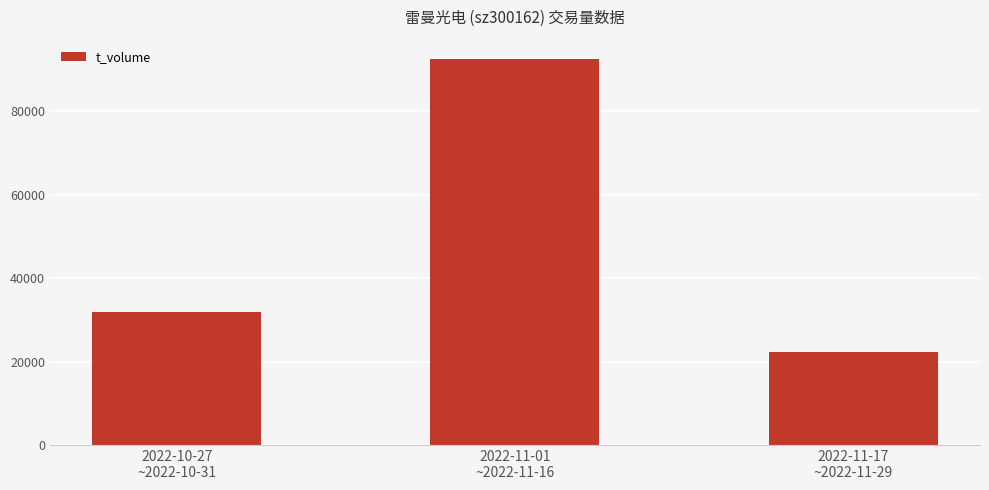

What is the difference between the maximum and minimum values?

70296